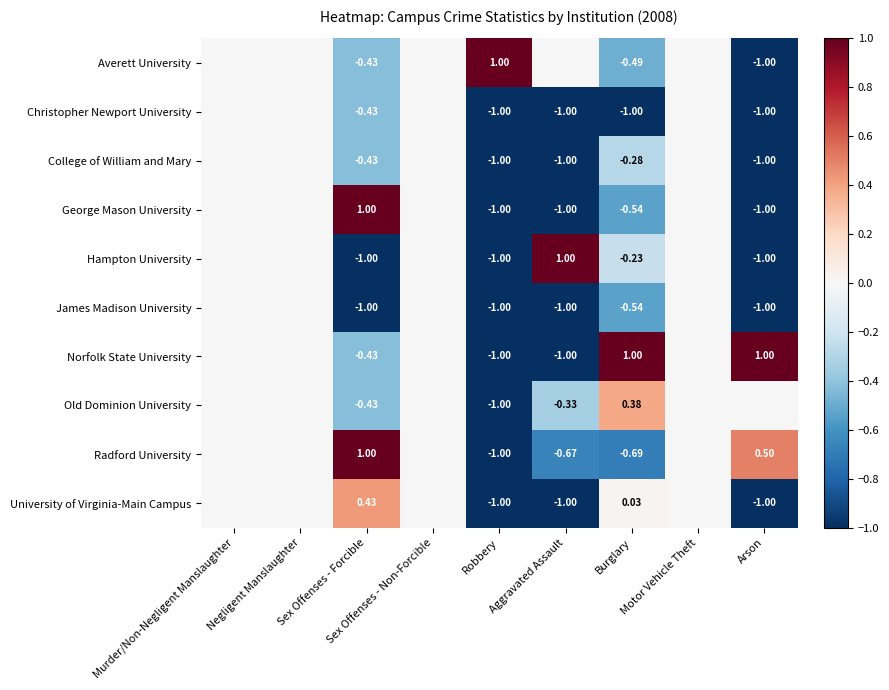

What value does the University of Virginia-Main Campus series have at Arson?

-1.0